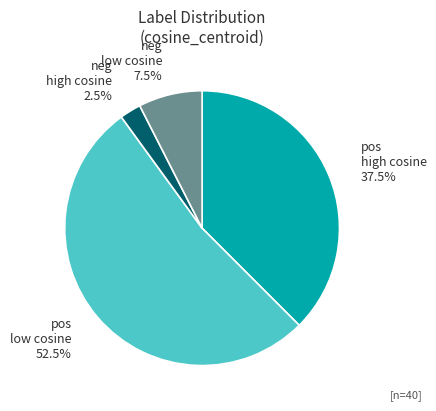

Approximately how many times larger is the value at pos high cosine compared to neg high cosine?

15.0